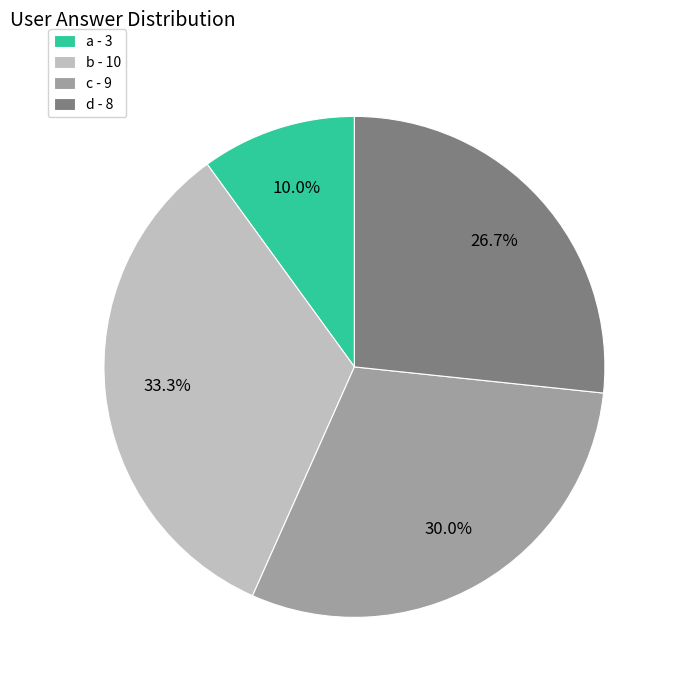

To the nearest percent, what is the difference between the d and c slice percentages?

3%